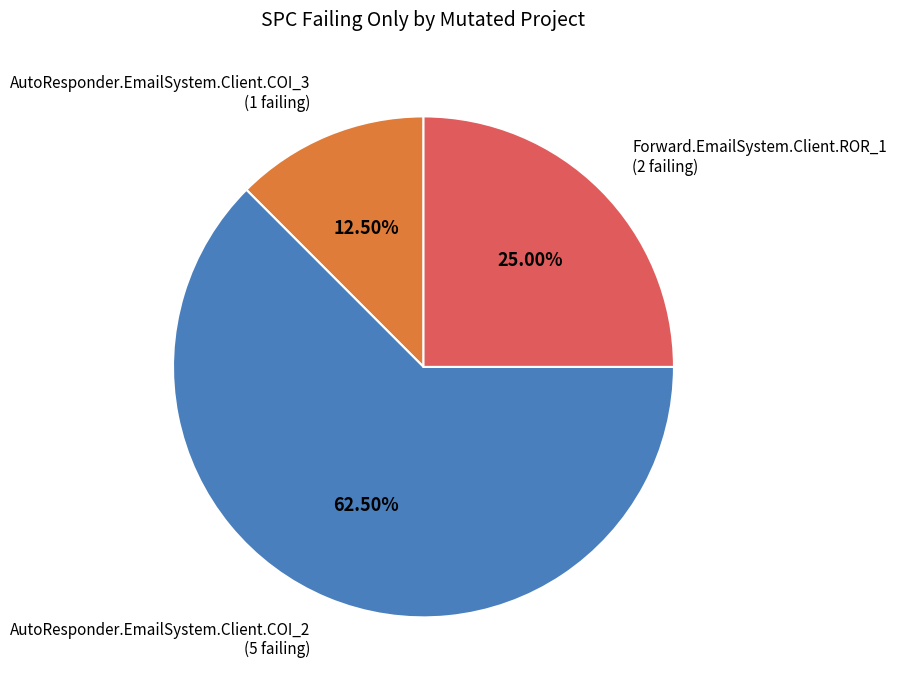

Is AutoResponder.EmailSystem.Client.COI_3 (1 failing) the majority of the pie?

No